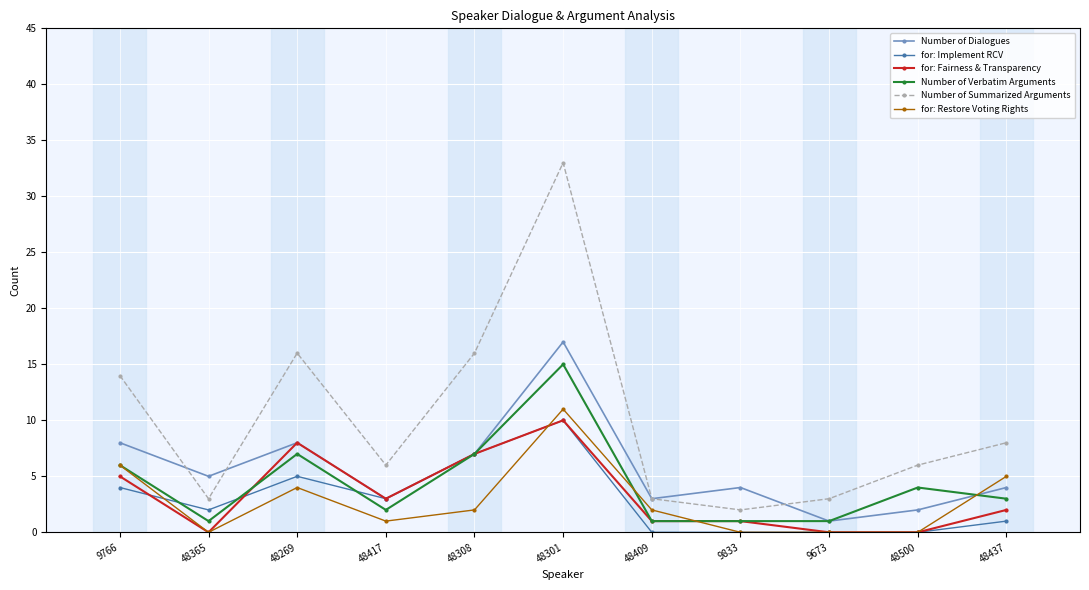

Count the for: Fairness & Transparency values in the range 0 to 7.

9